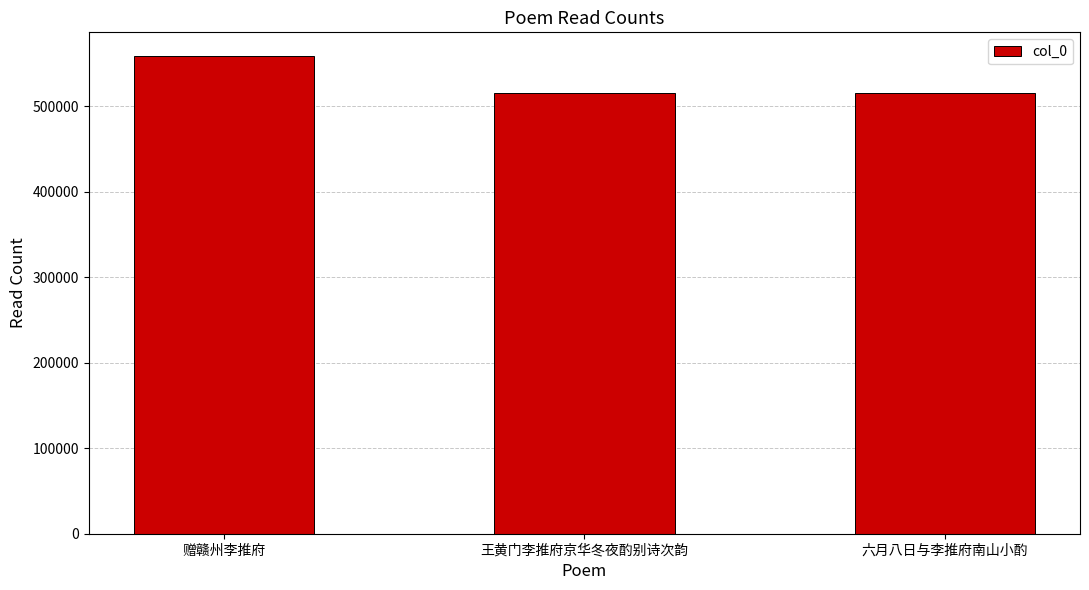

What is the difference between the values at 王黄门李推府京华冬夜酌别诗次韵 and 赠赣州李推府?

42938